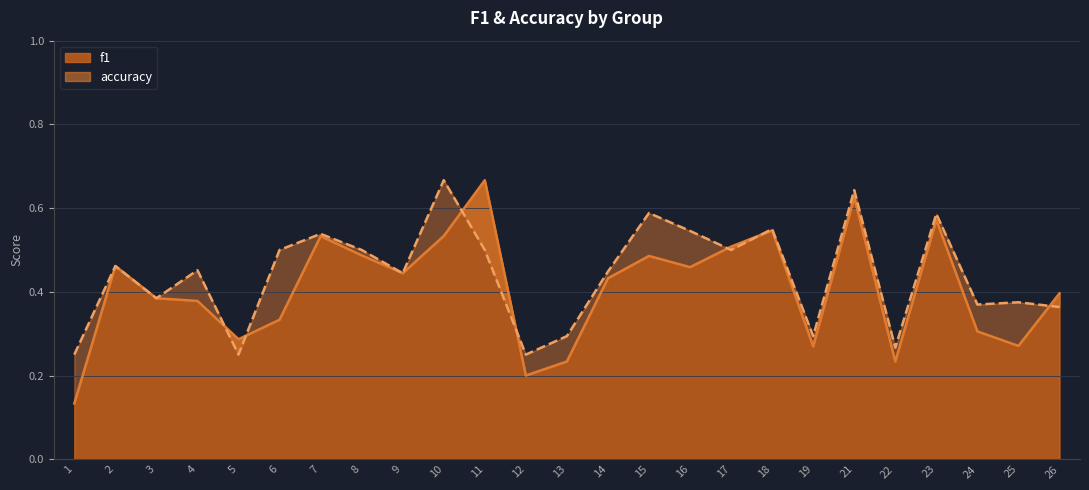

List the series in order of their overall mean, lowest first.

f1, accuracy